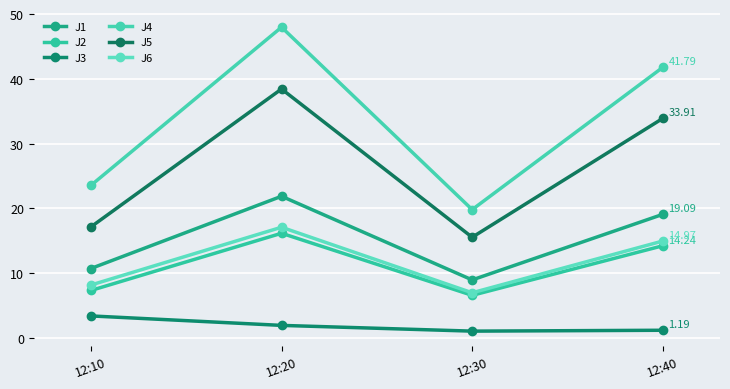

What is the minimum value shown in the chart?

1.1